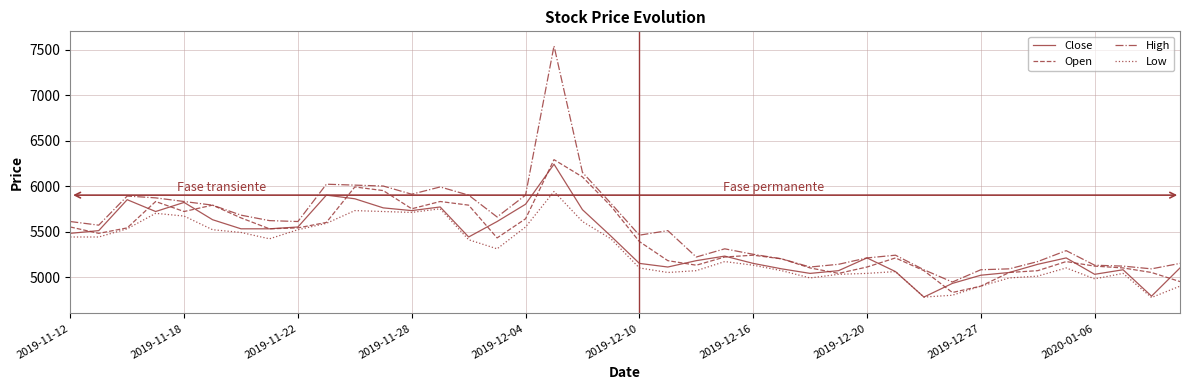

Does the chart have visible grid lines?

Yes